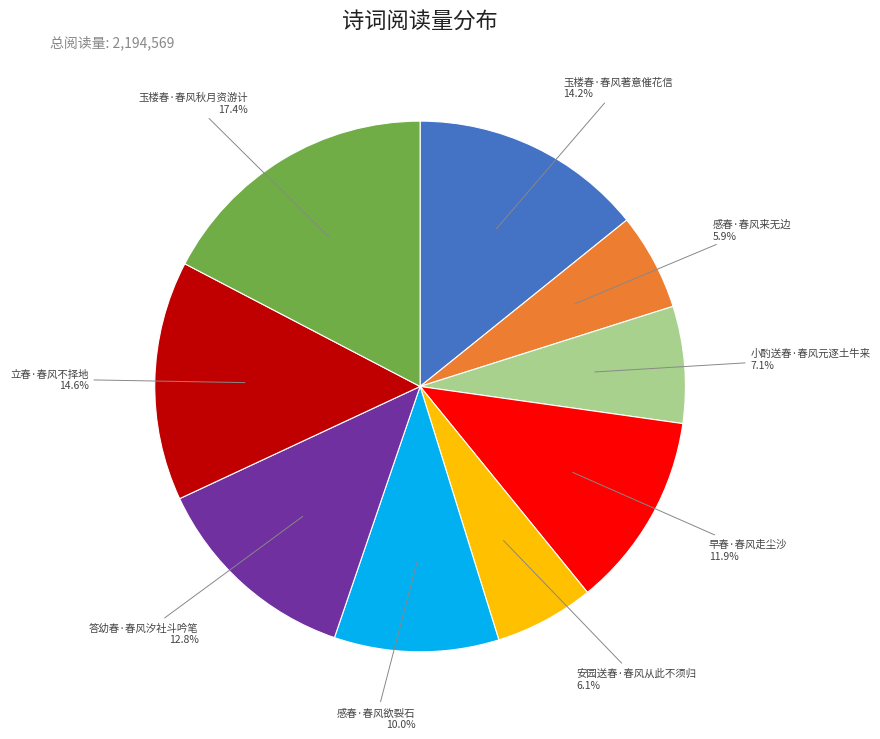

What percentage is the 感春·春风欲裂石 slice, to the nearest percent?

10%